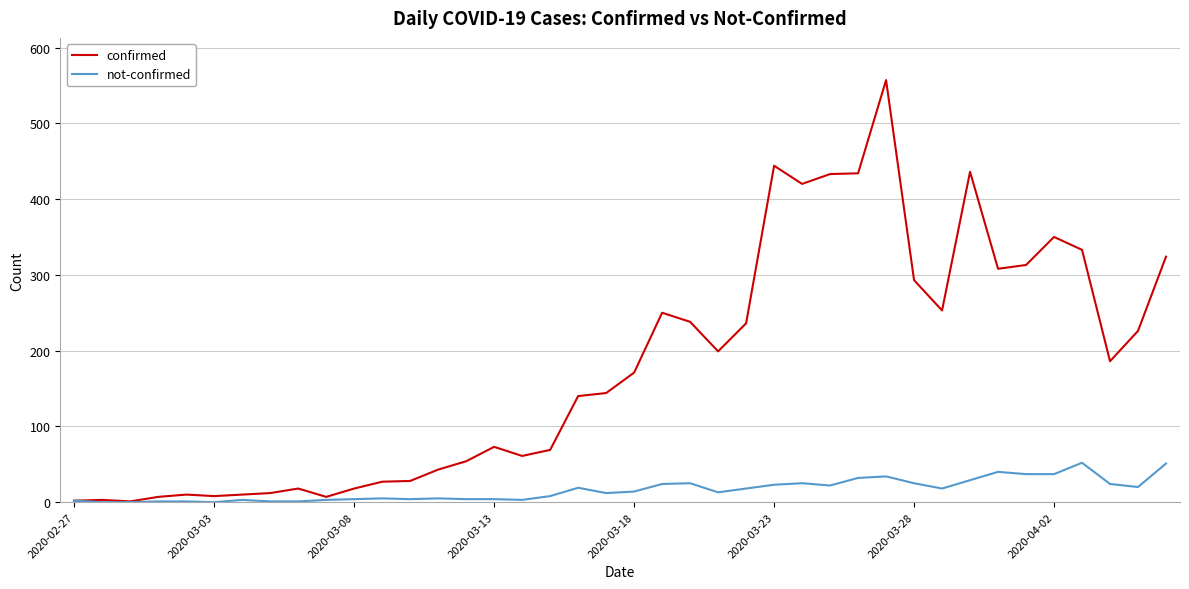

What is the maximum value shown in the chart?

557